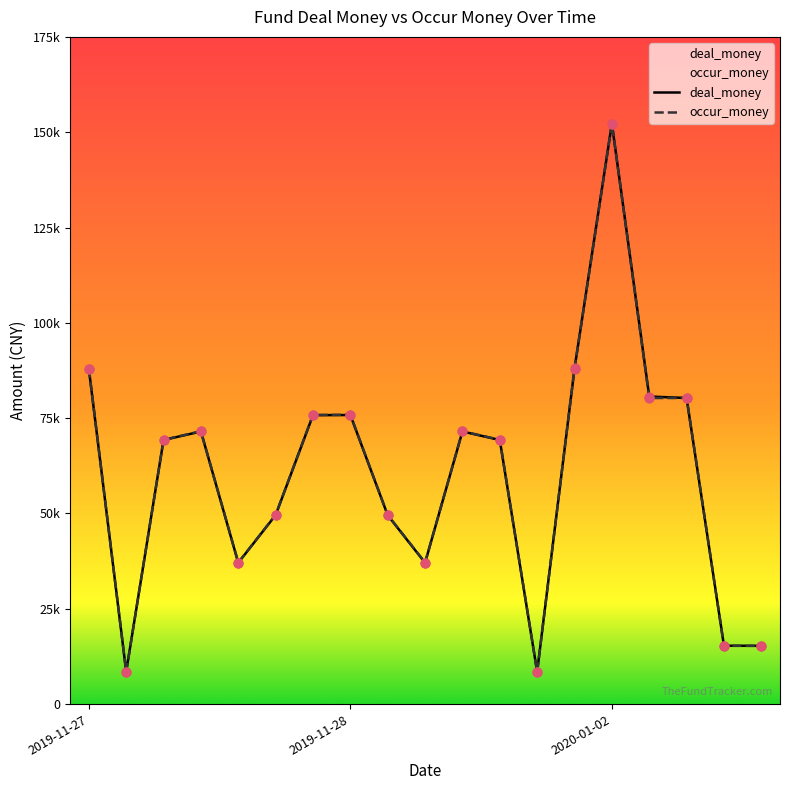

Is the value of occur_money at 2019-11-27 greater than the value of deal_money at 2020-01-02?

No